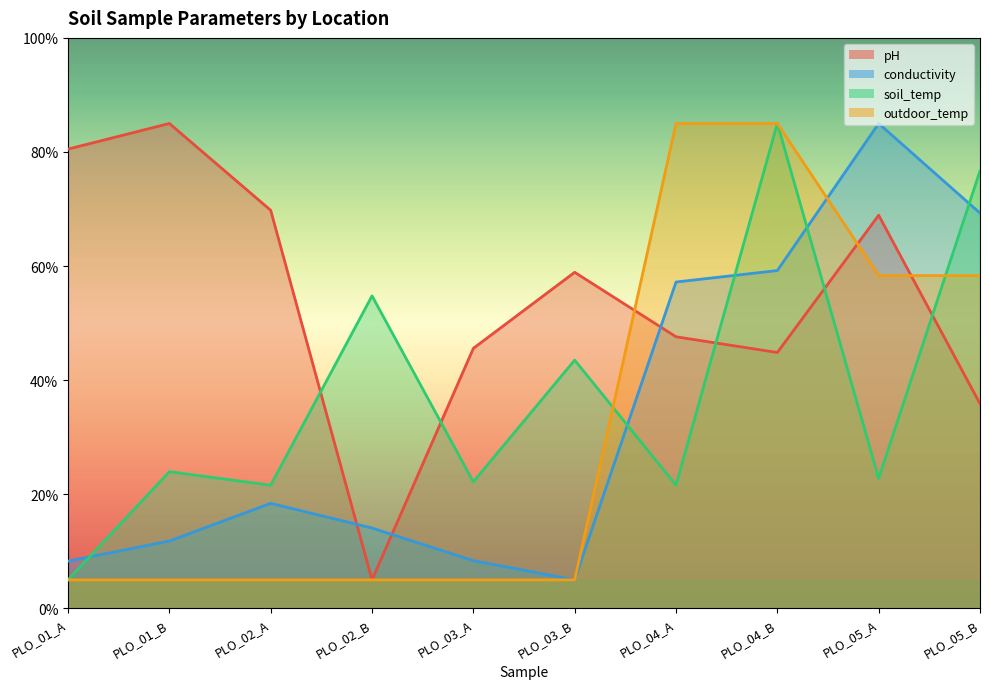

Which series has the largest total across all categories?

pH